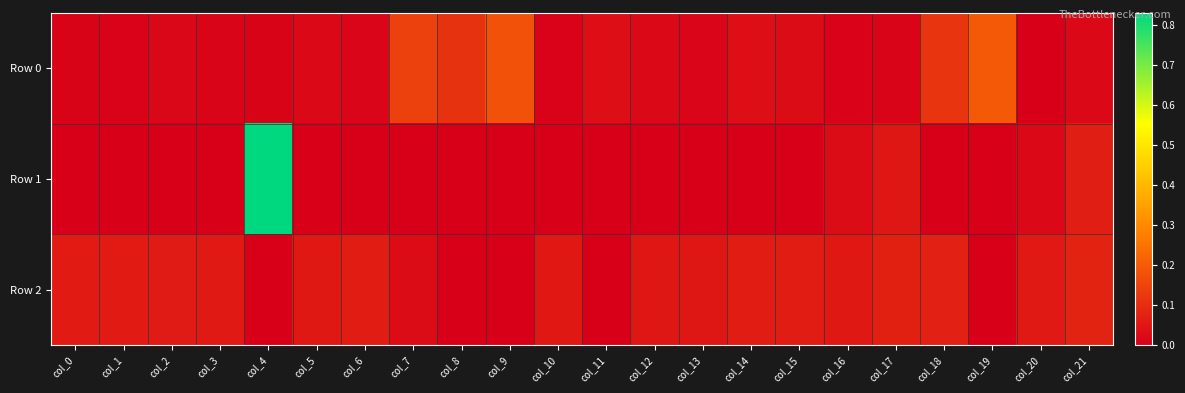

Which series changed the most between col_3 and col_17?

Row 1